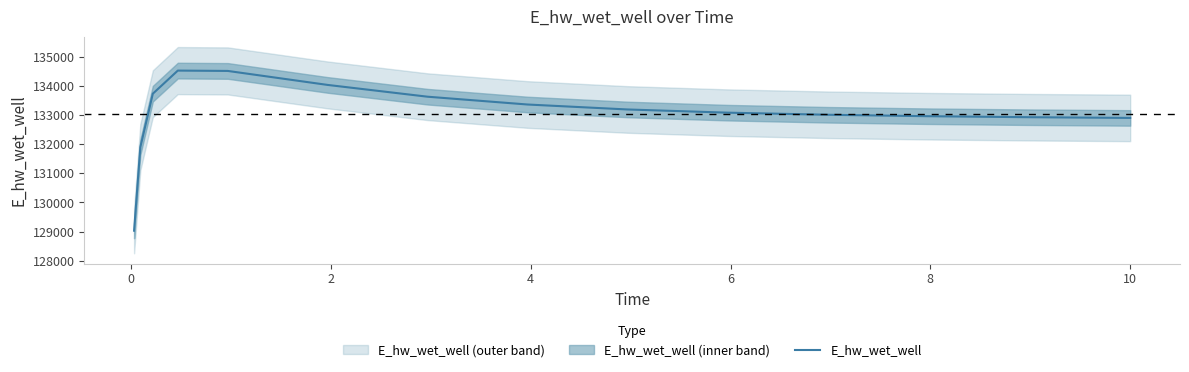

How many data points are less than 133077?

7